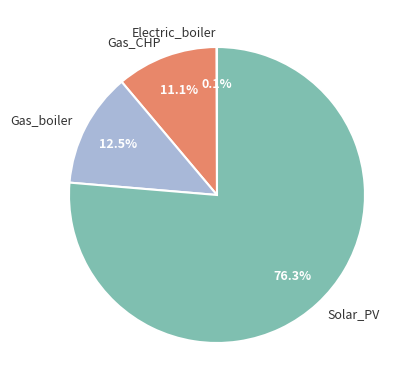

What is the ratio of the value at Gas_boiler to the value at Gas_CHP?

1.1